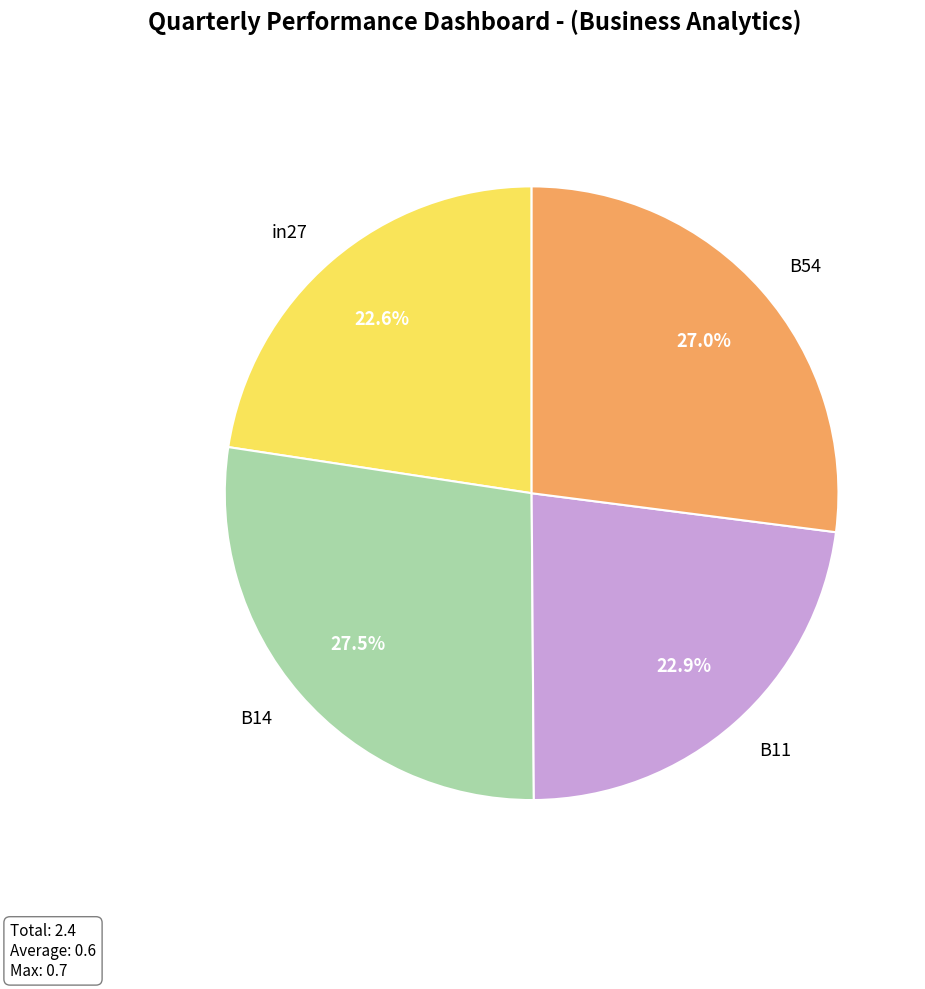

How many segments does this pie chart have?

4